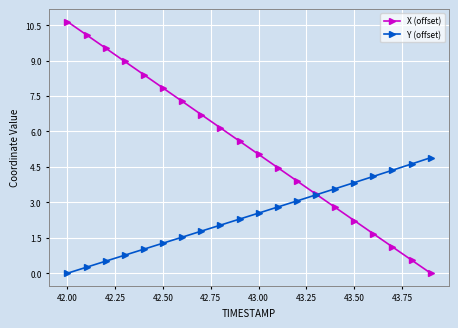

What is the greatest value displayed?

10.6